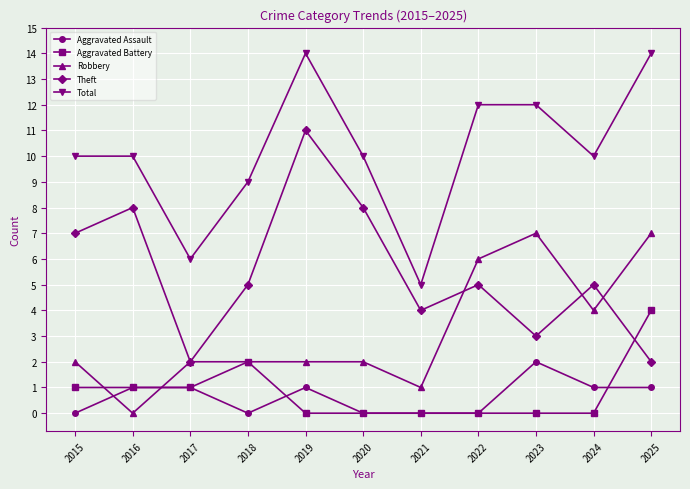

What is the difference between the maximum and second lowest values in the Theft series?

9